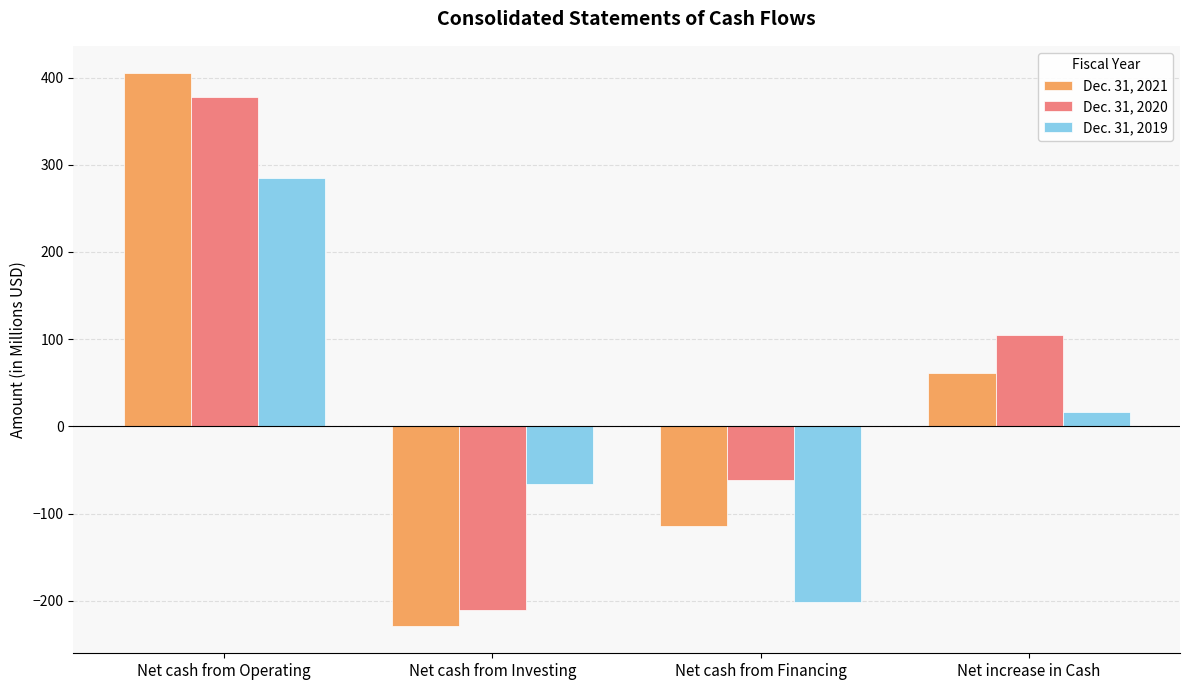

Rank the series by their average value, from highest to lowest.

Dec. 31, 2020, Dec. 31, 2021, Dec. 31, 2019